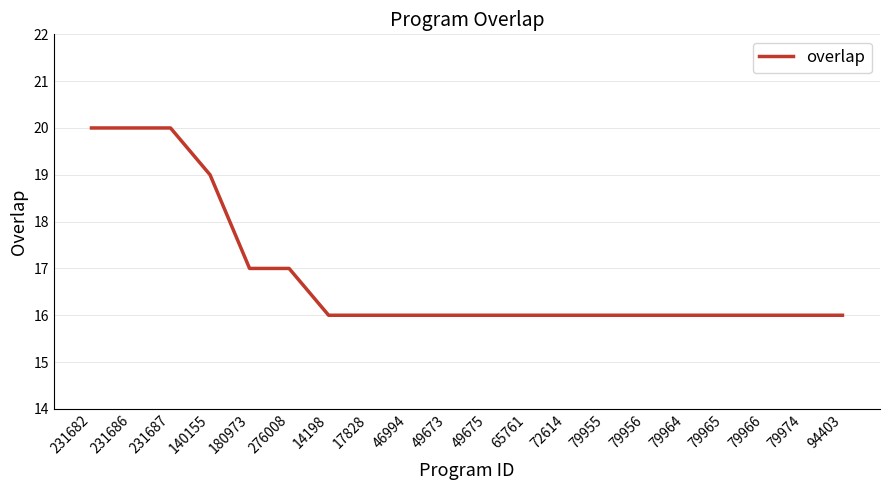

Does the chart have visible grid lines?

Yes